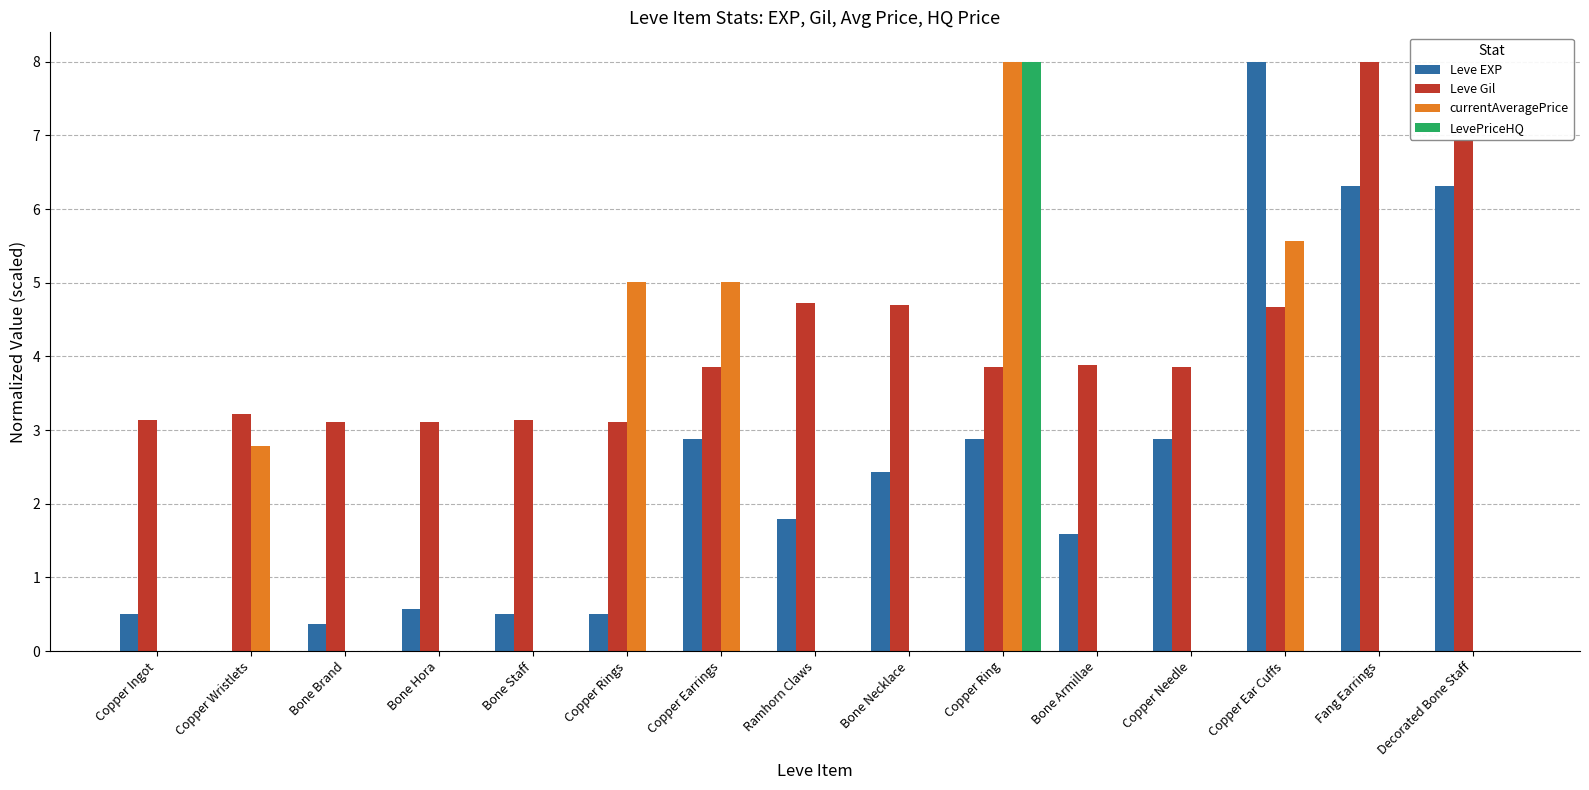

What is the greatest value displayed?

8.0